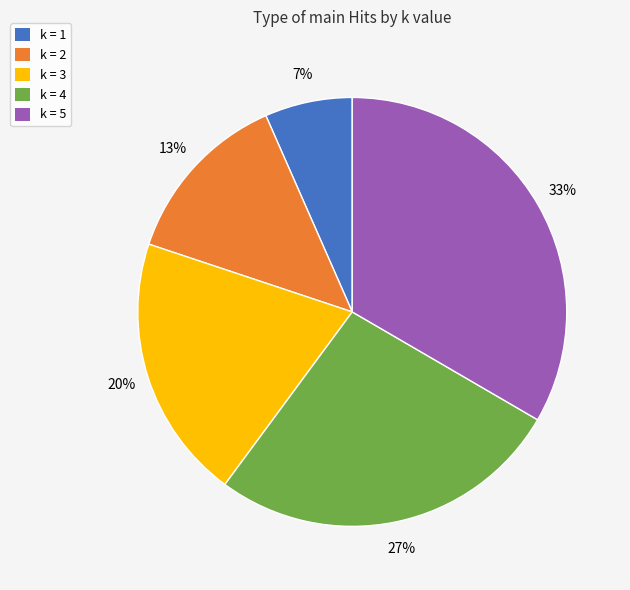

Which slice is the smallest?

k = 1